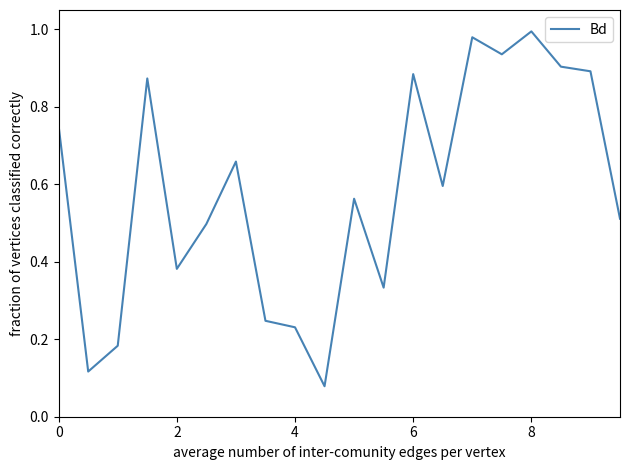

Does the chart have visible grid lines?

No